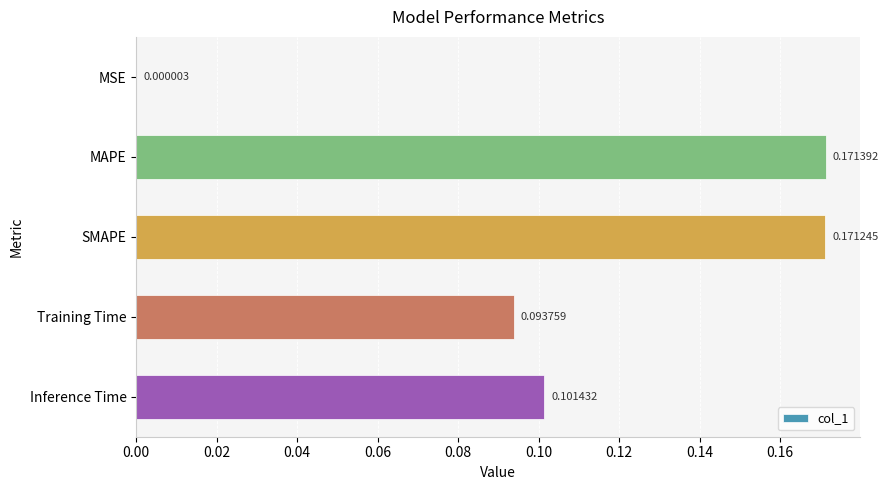

At which category does the chart reach its peak across all series?

MAPE